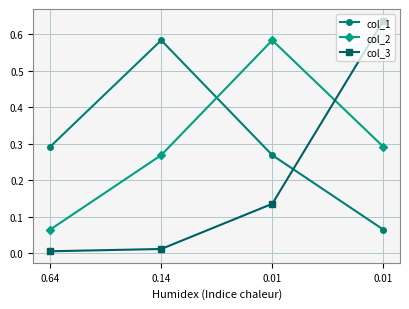

What are all the series names shown in the legend?

col_1, col_2, col_3